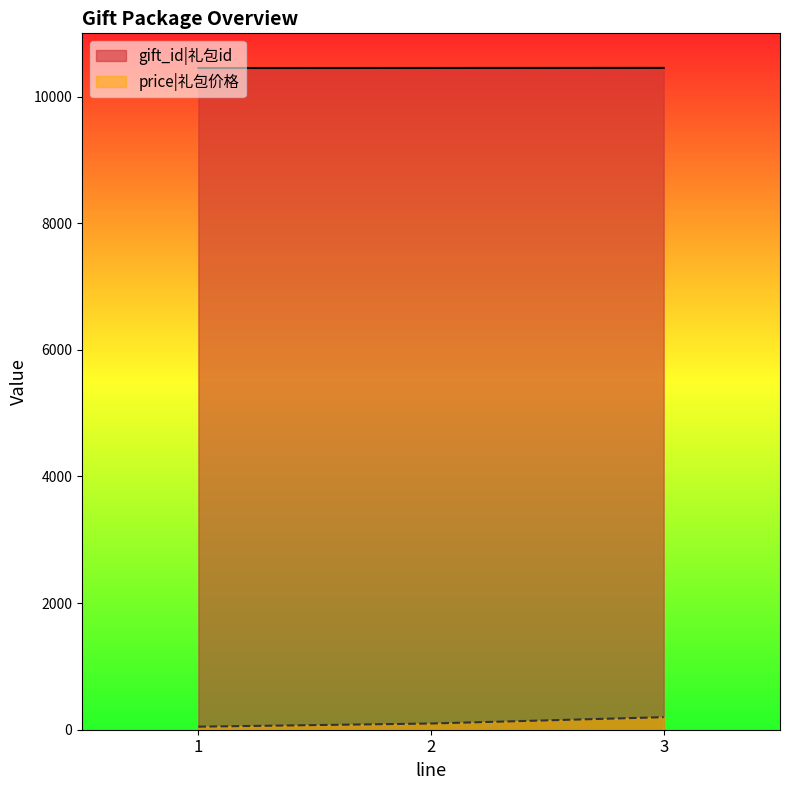

True or false: price has a value of 15 at 1.

False